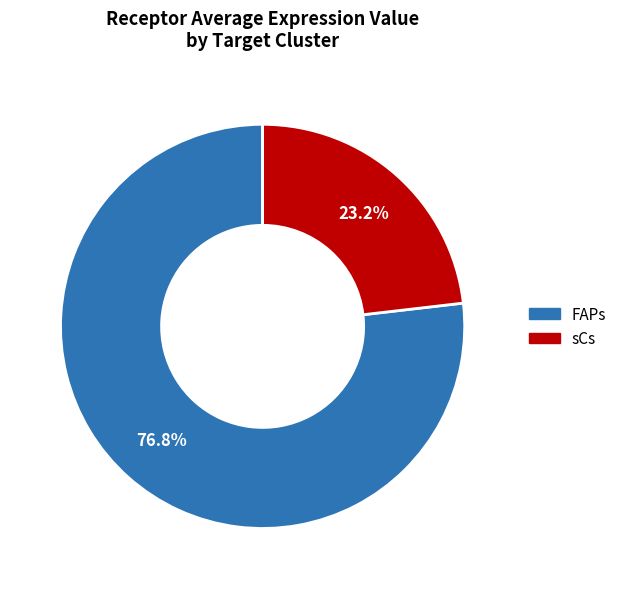

The FAPs slice represents 77% of the pie. True or false?

True